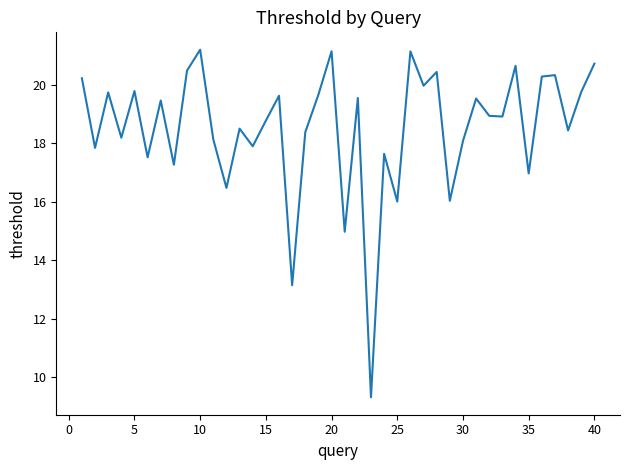

What is the greatest value displayed?

21.2